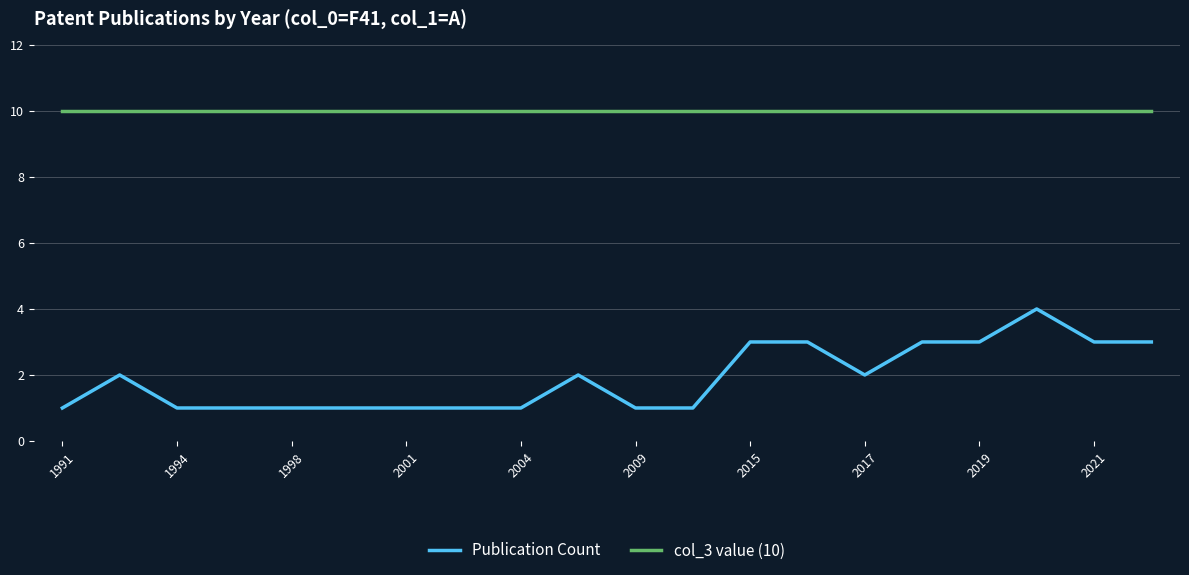

Rank the series by their maximum value, from lowest to highest.

Publication Count, col_3 value (10)